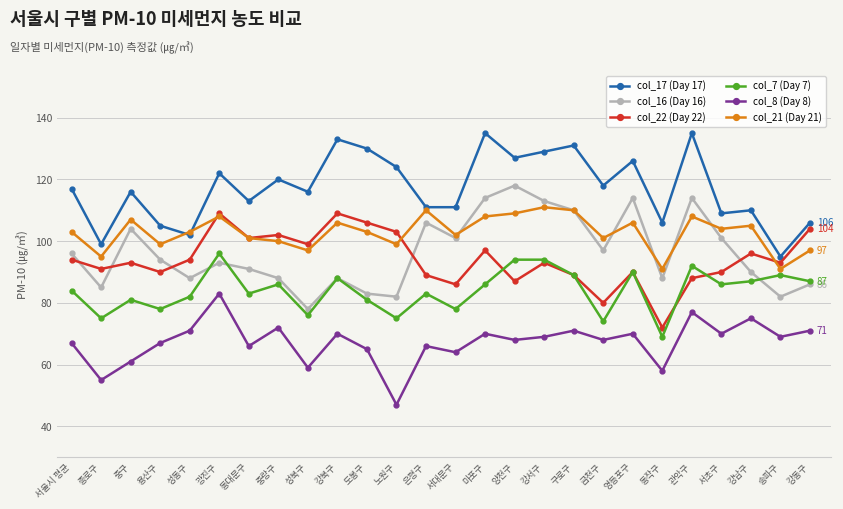

What is the difference between the highest and lowest values at 동작구?

48